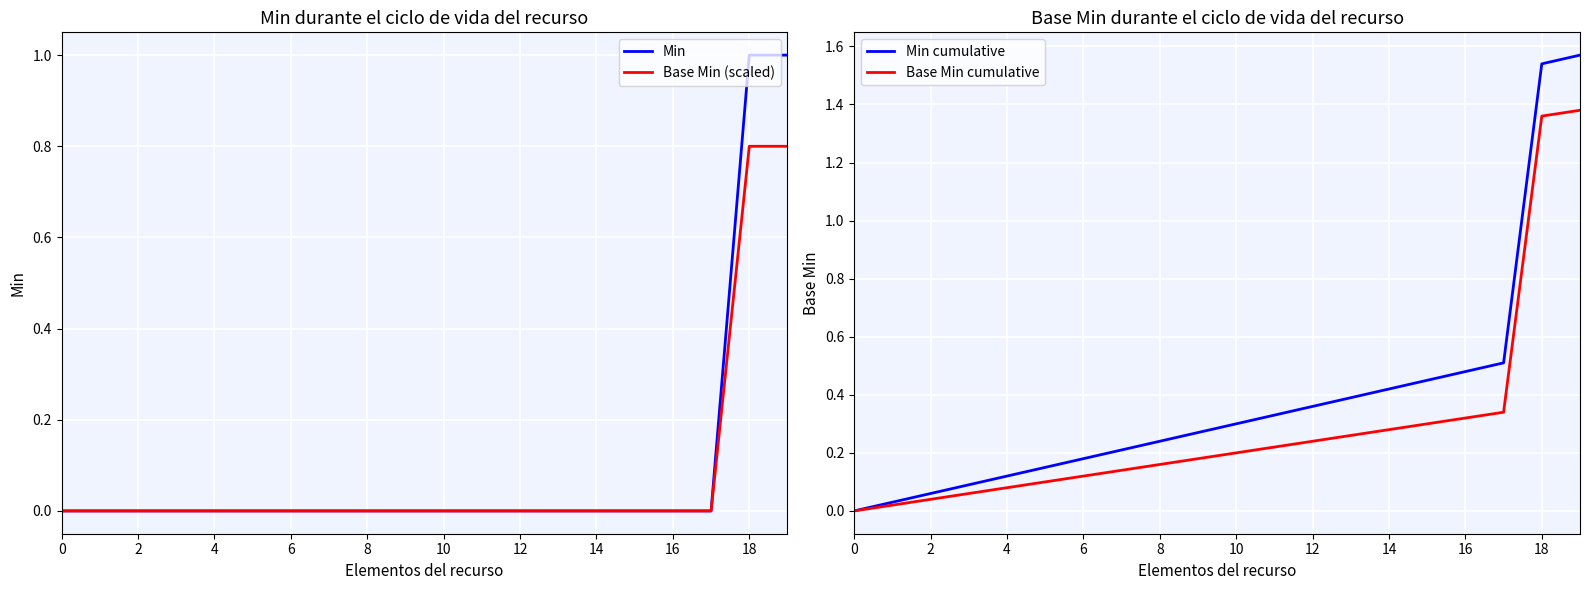

At how many categories does at least one series exceed 1?

2